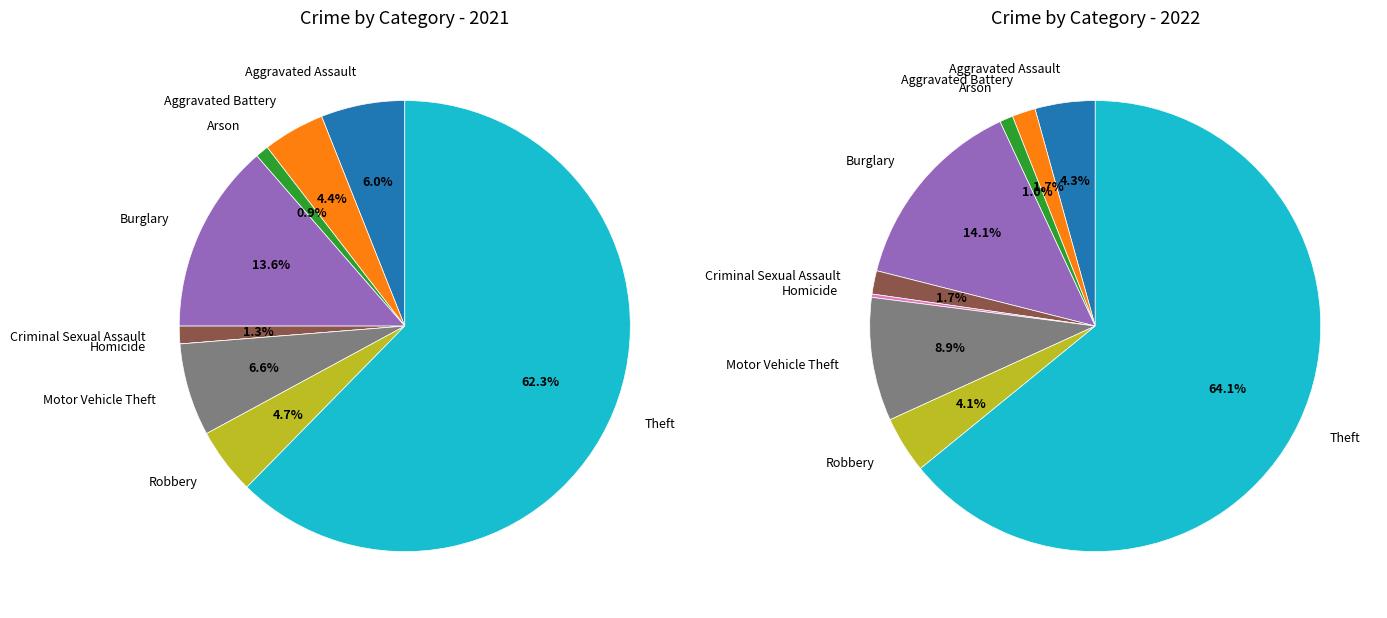

To the nearest percent, what is the difference between the largest and smallest slice percentages?

64%